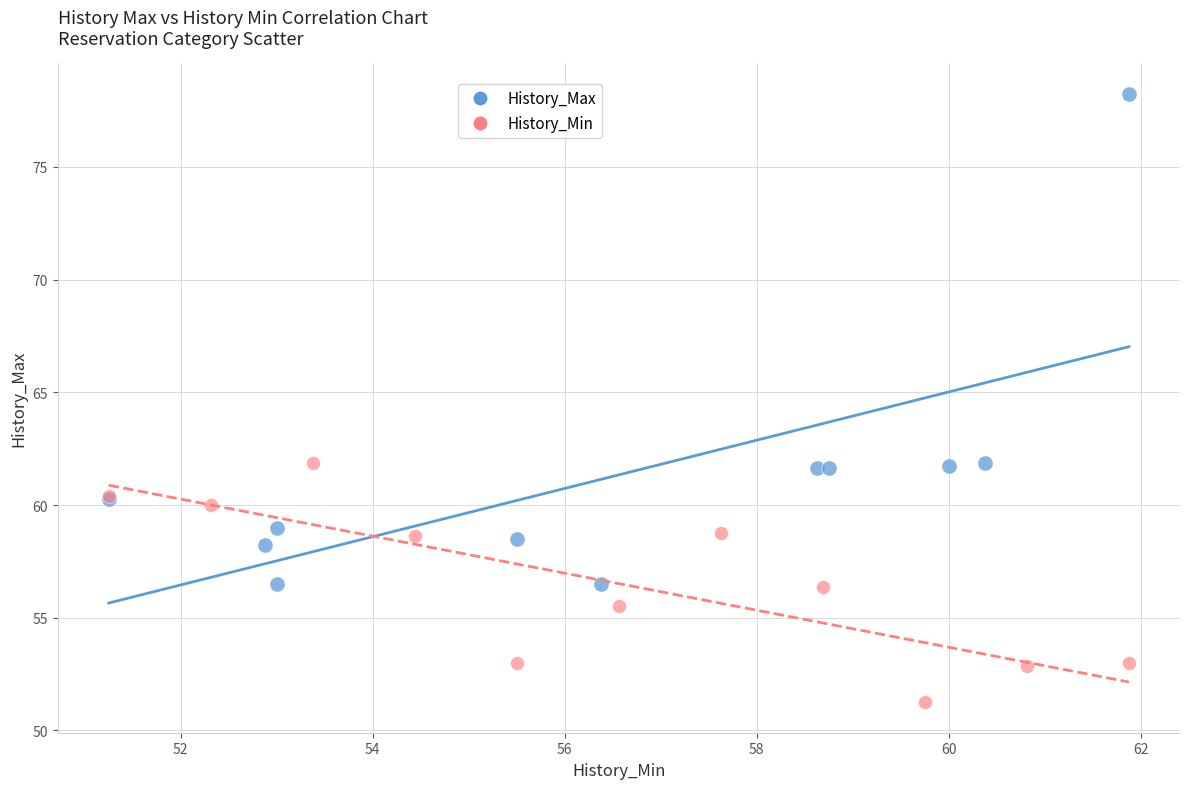

Which series contains the lowest Y value?

History_Min